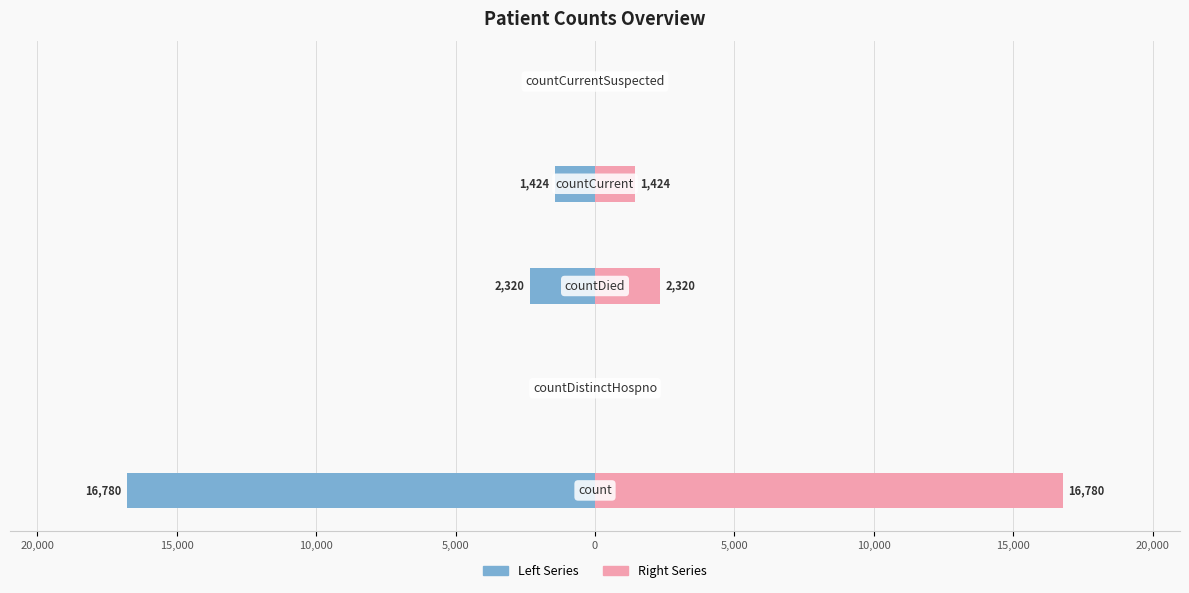

Between 15,000 and 5,000, which series saw the biggest shift?

Left Series